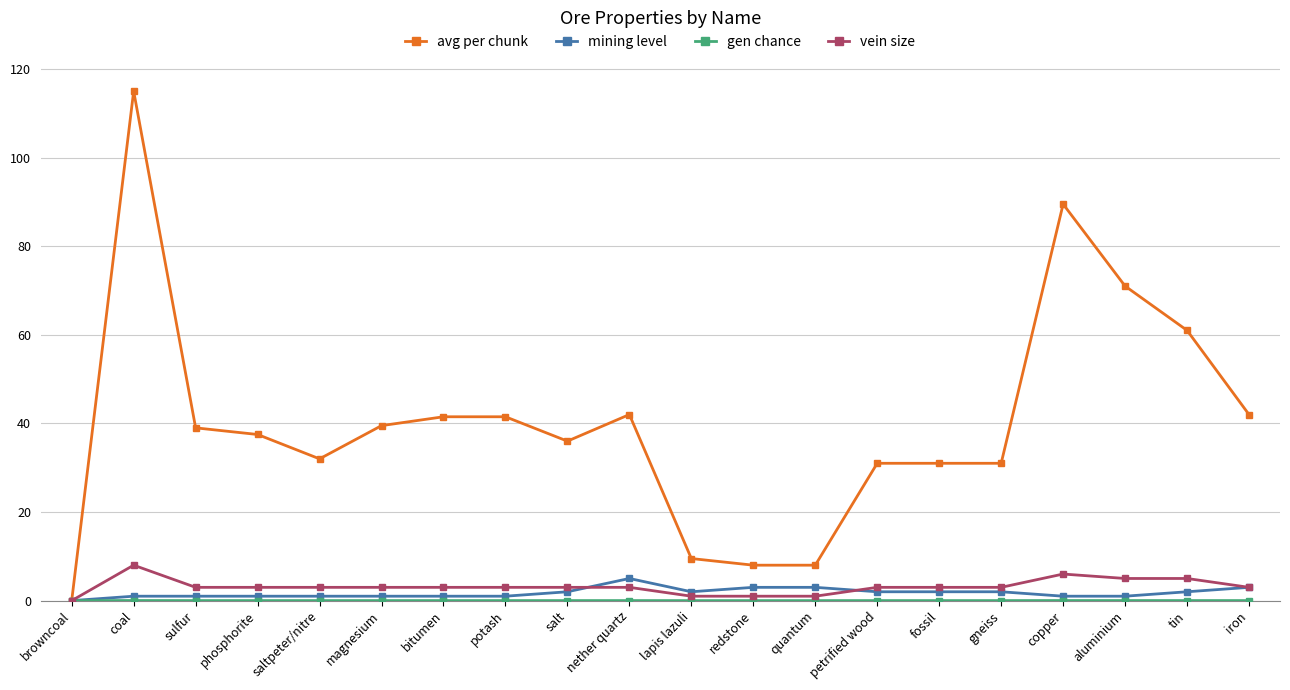

Which series changed the most between aluminium and iron?

avg per chunk